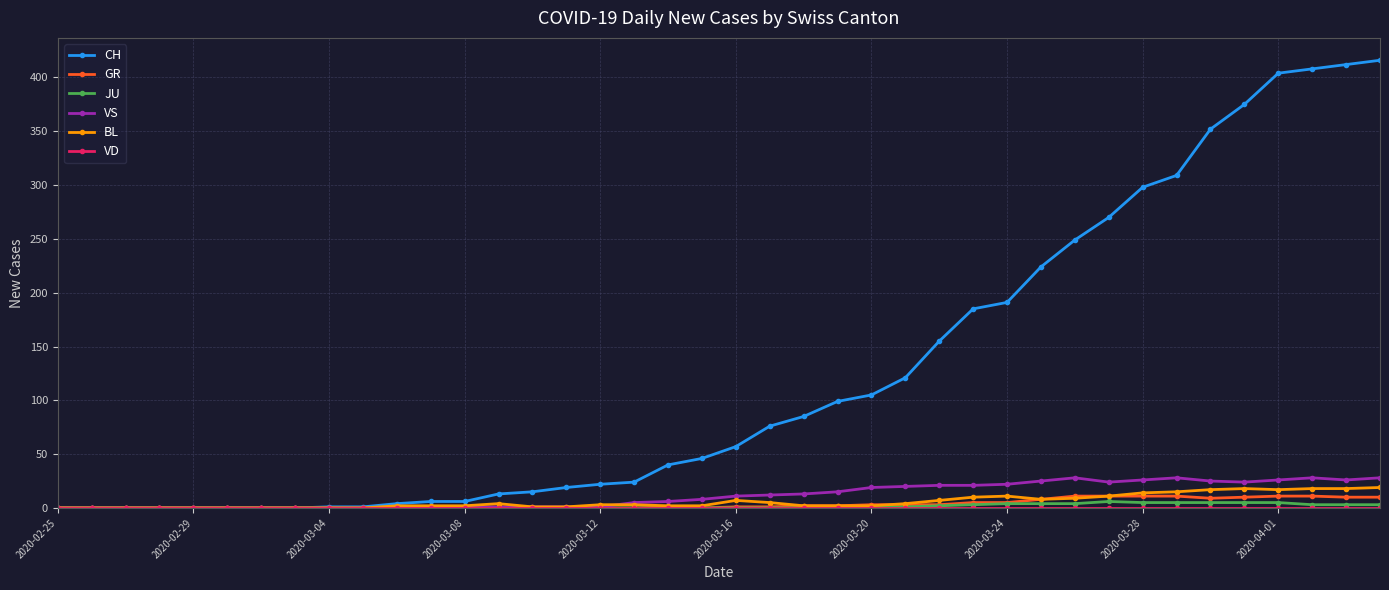

Which series has the largest total across all categories?

CH